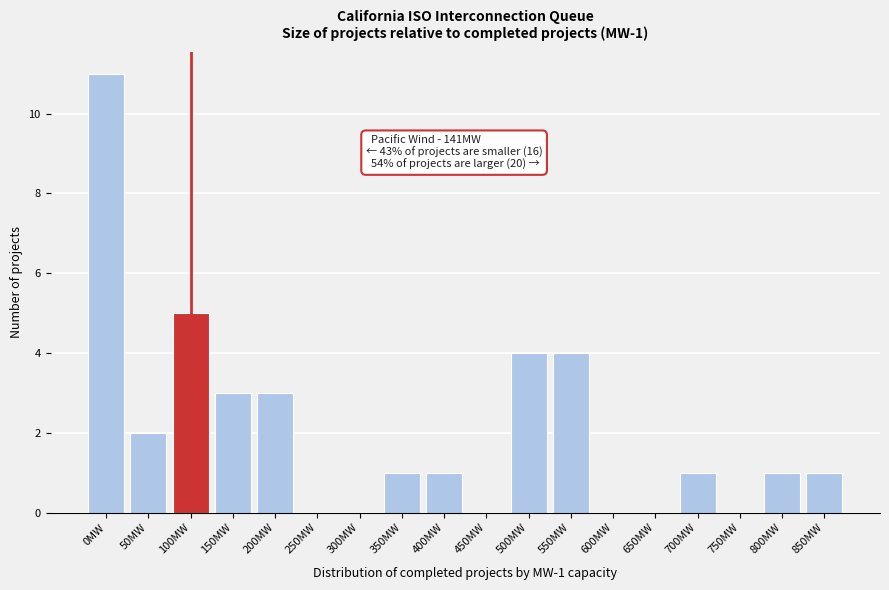

Reading left to right, what are all the values shown in this chart?

0MW=11	50MW=2	100MW=5	150MW=3	200MW=3	250MW=0	300MW=0	350MW=1	400MW=1	450MW=0	500MW=4	550MW=4	600MW=0	650MW=0	700MW=1	750MW=0	800MW=1	850MW=1